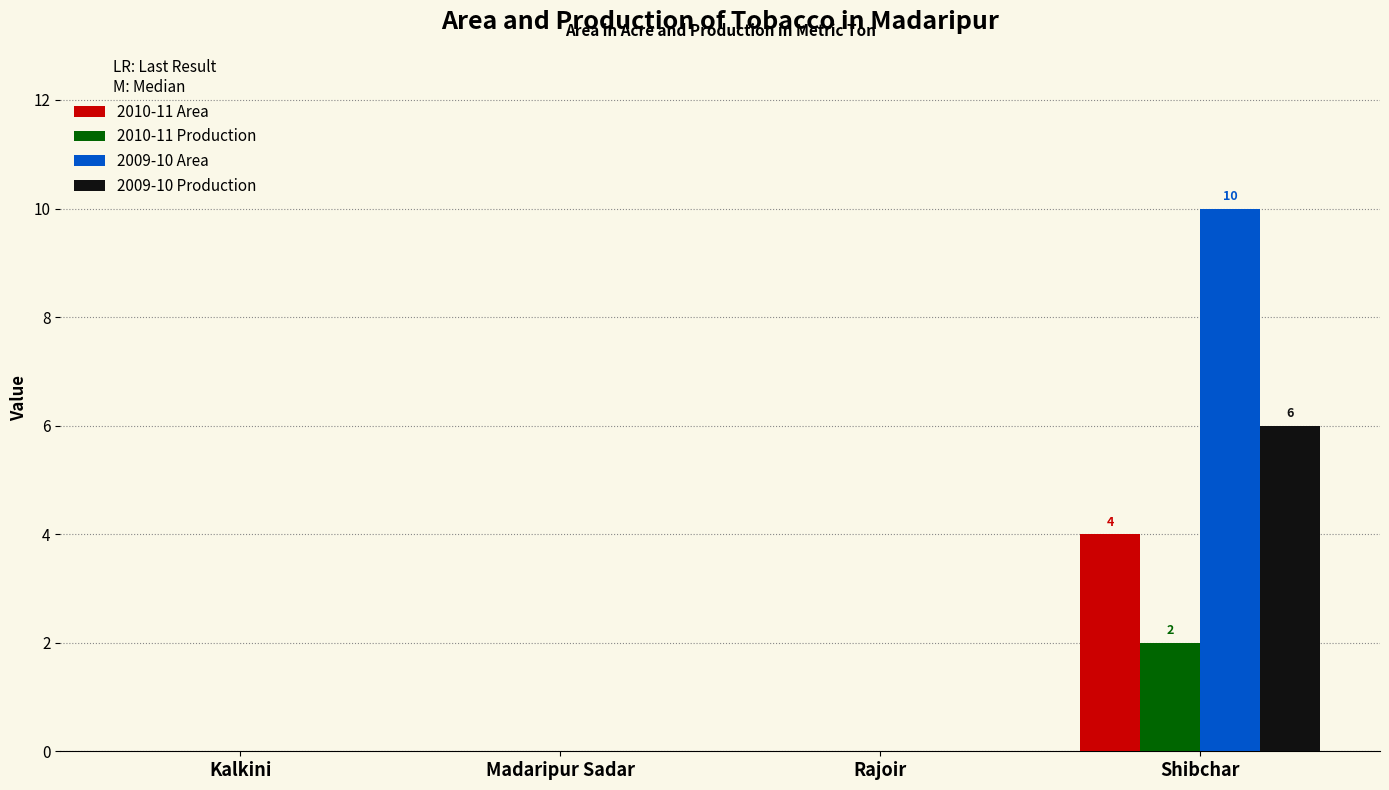

How many distinct data groups are displayed?

4